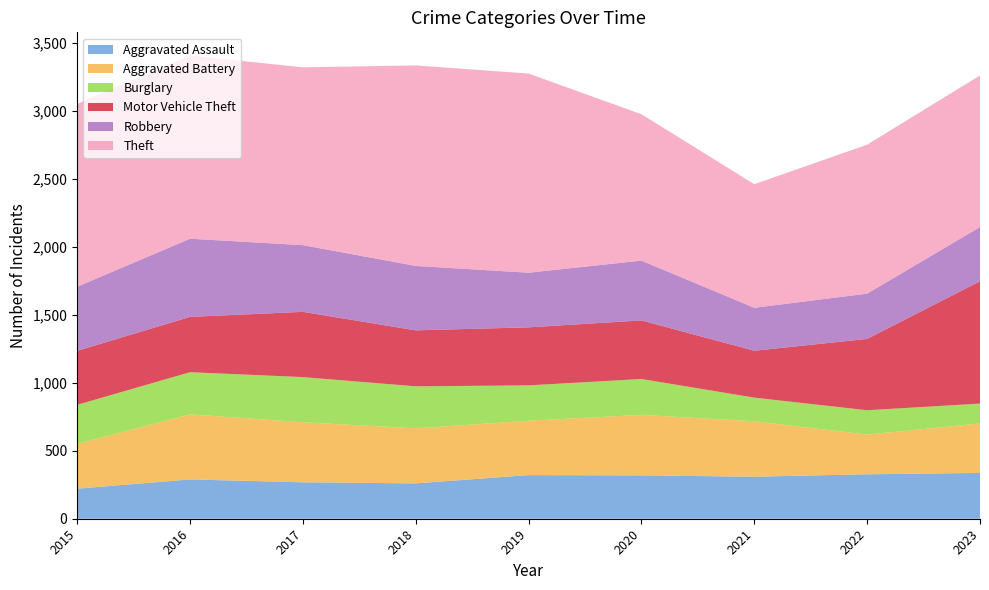

Reading left to right, extract all data points from this chart.

Aggravated Assault: 2015=221	2016=289	2017=268	2018=260	2019=321	2020=319	2021=309	2022=327	2023=337
Aggravated Battery: 2015=330	2016=479	2017=442	2018=405	2019=400	2020=445	2021=408	2022=292	2023=364
Burglary: 2015=287	2016=310	2017=332	2018=309	2019=260	2020=264	2021=174	2022=179	2023=146
Motor Vehicle Theft: 2015=397	2016=407	2017=480	2018=412	2019=427	2020=431	2021=345	2022=525	2023=900
Robbery: 2015=472	2016=575	2017=491	2018=474	2019=402	2020=440	2021=316	2022=333	2023=399
Theft: 2015=1344	2016=1348	2017=1308	2018=1475	2019=1465	2020=1077	2021=909	2022=1096	2023=1115